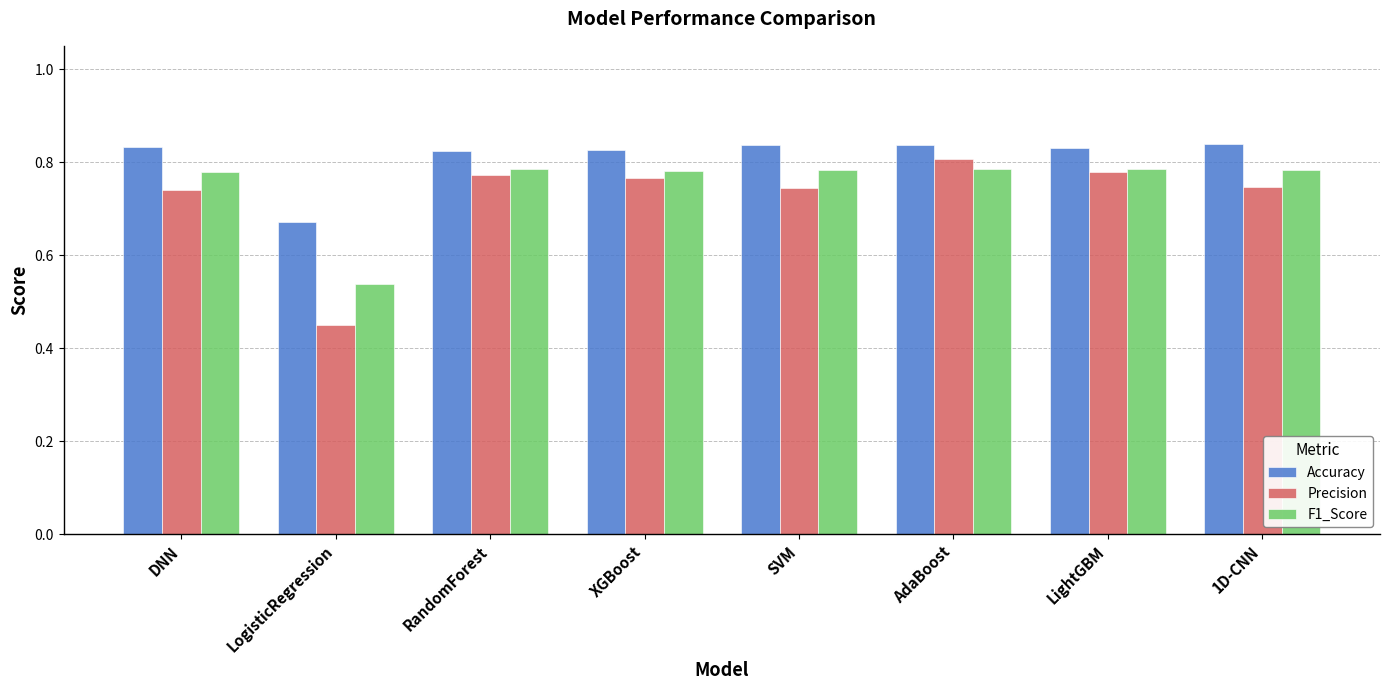

Rank the series by their average value, from highest to lowest.

Accuracy, F1_Score, Precision